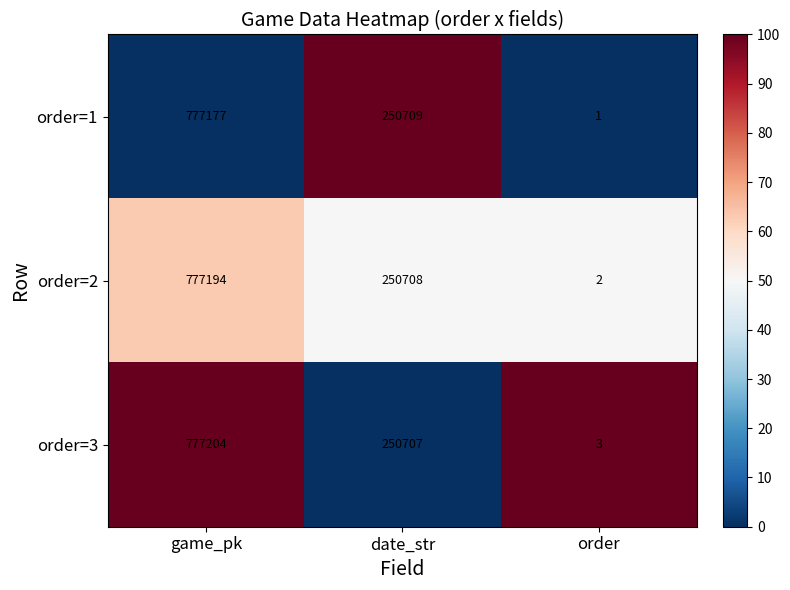

What is the spread (max minus min) of values at date_str?

2